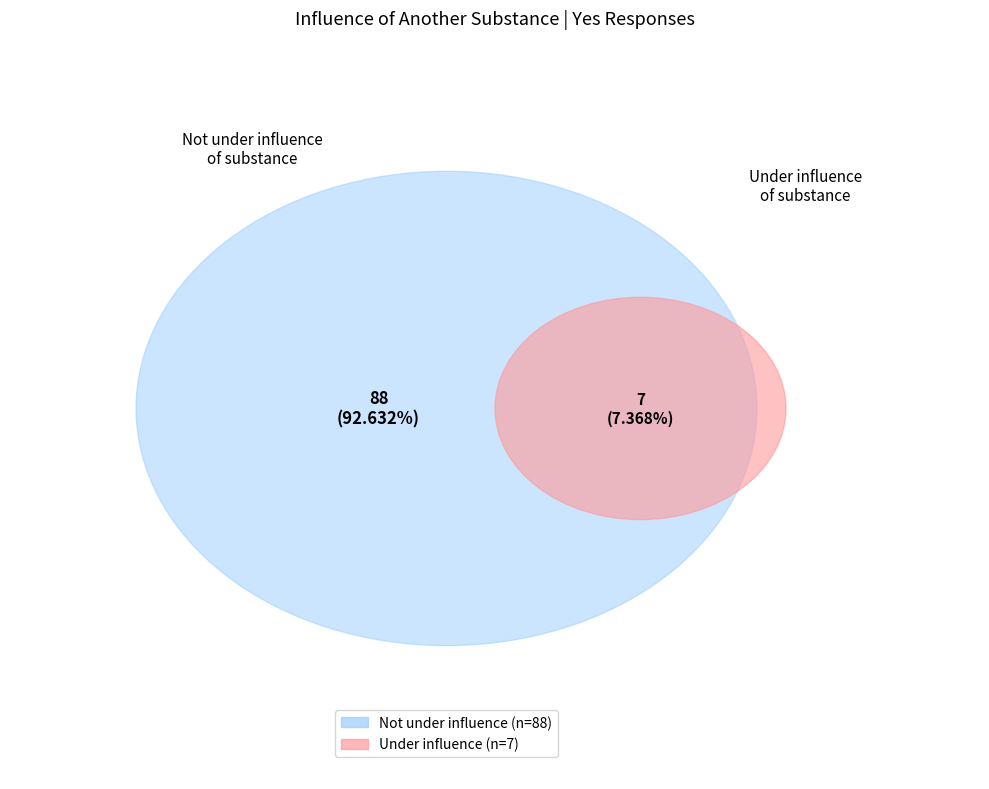

What is the largest slice in the pie chart?

Not I have been under the influence of another substance